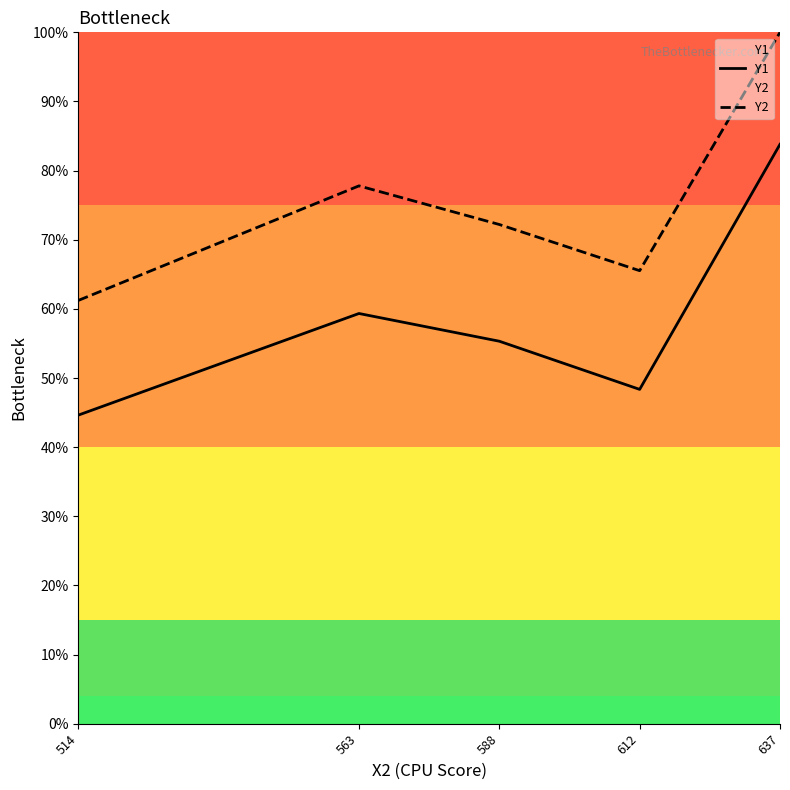

Rank the series by their maximum value, from lowest to highest.

Y1, Y2